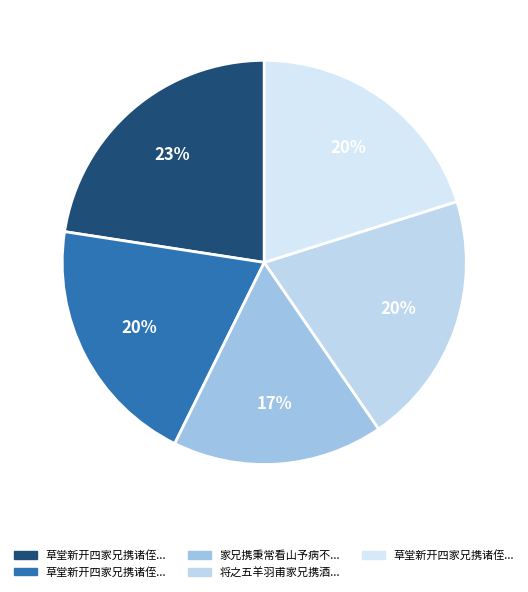

Count the number of slices in the pie.

5